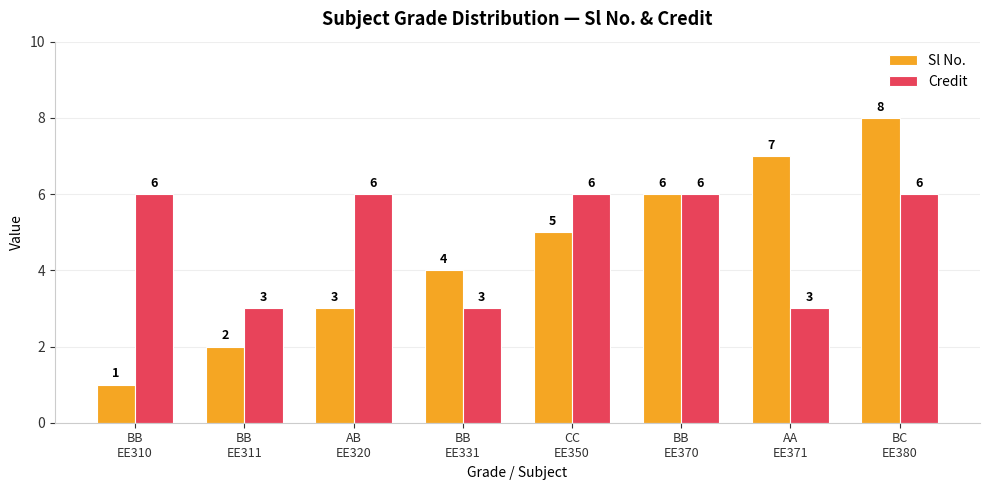

What value does the Sl No. series have at BB
EE331?

4